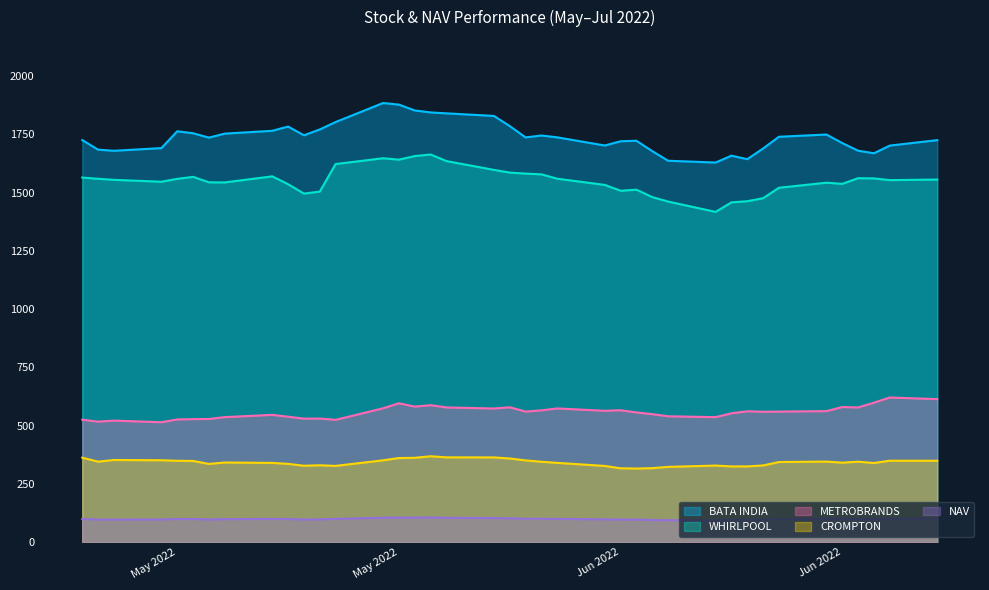

Which label corresponds to the smallest value in the chart?

2022-06-20